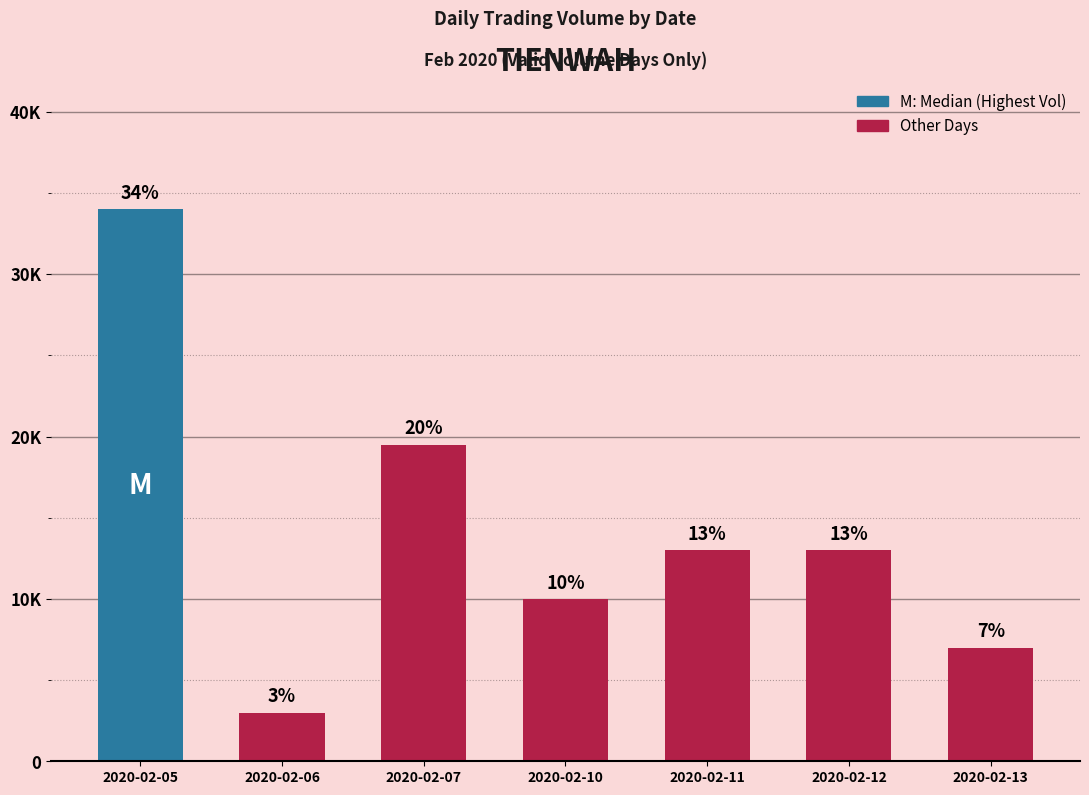

Which category has the lowest value across all series?

2020-02-06